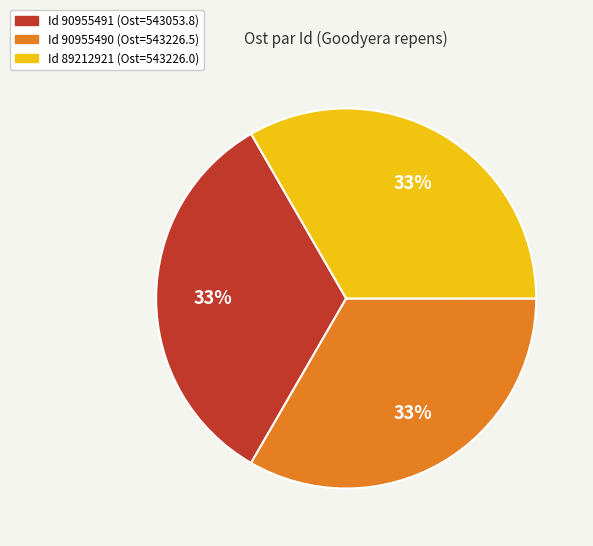

To the nearest percent, what is the average slice percentage?

33%